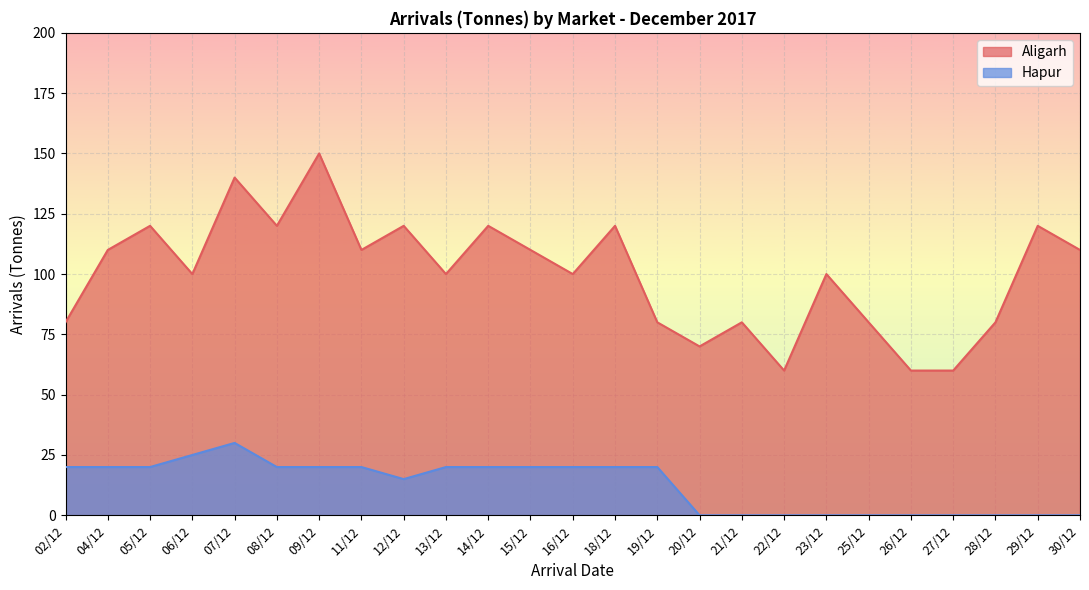

At which label is Aligarh closest to 105?

04/12